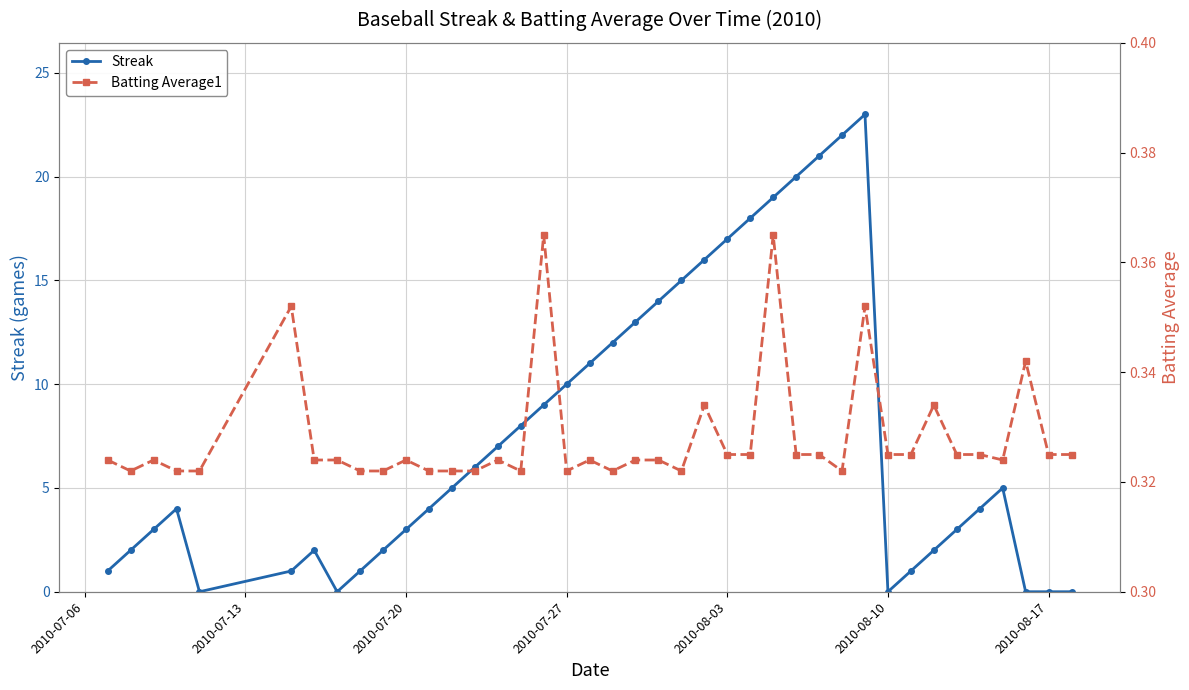

The value of Streak at 2010-07-27 is 15. True or false?

False